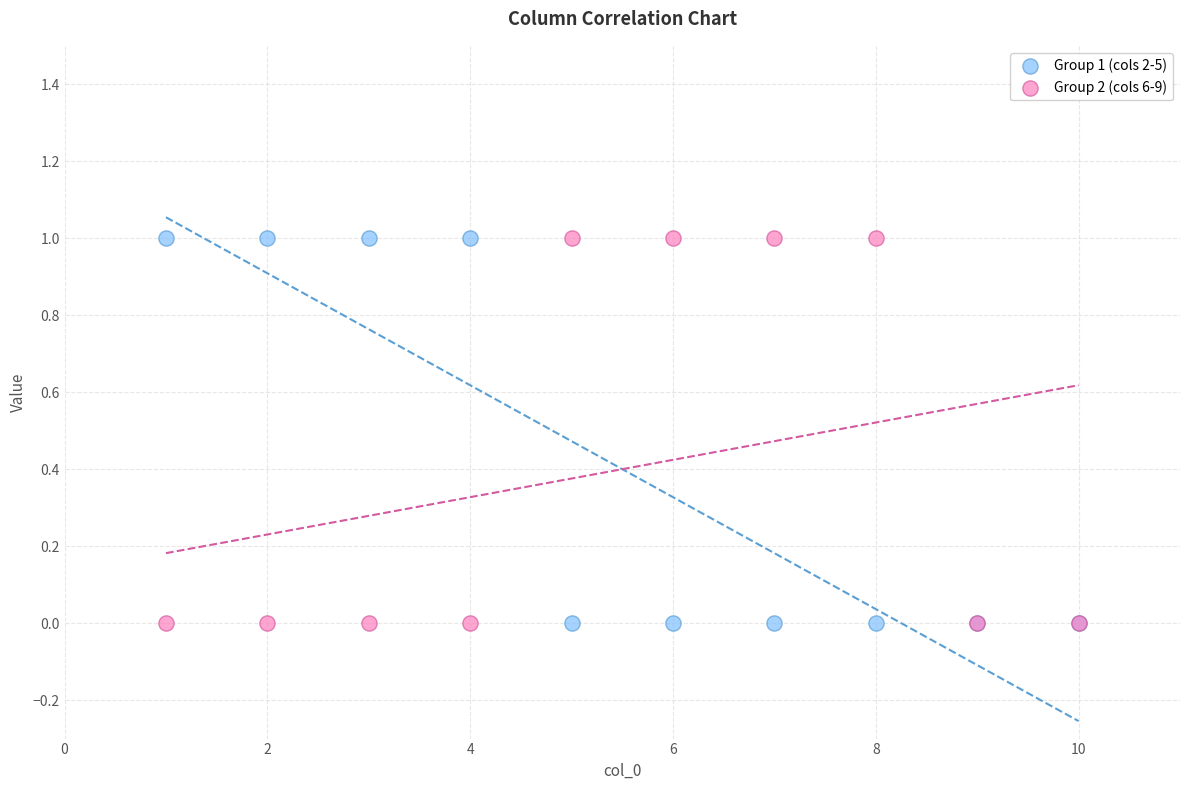

What is the X range (max minus min) for the scatter plot?

9